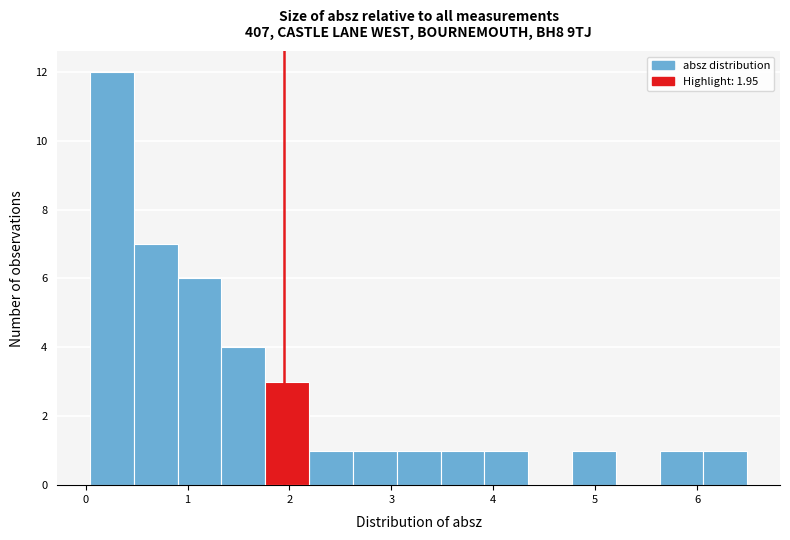

Which range on the x-axis has the tallest bar?

0.0 to 0.5